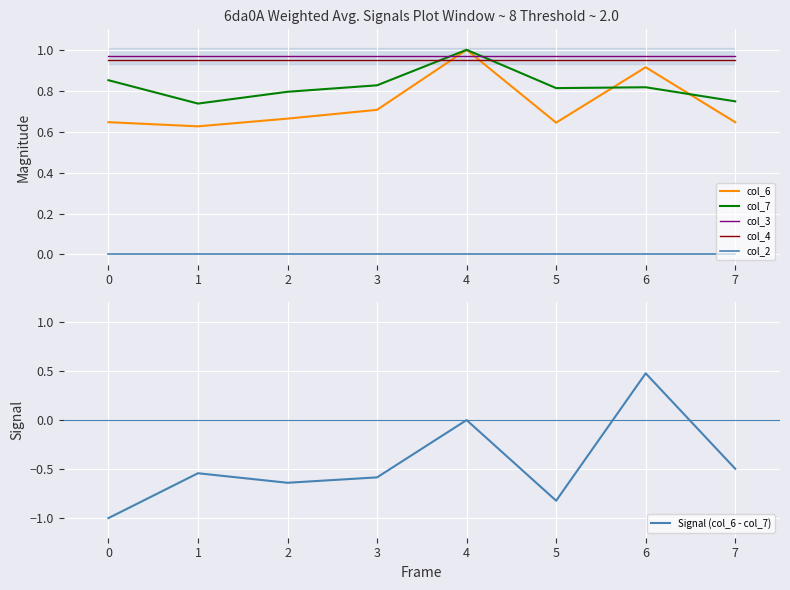

In Signal (col_6 - col_7), how many points are higher than both neighbors (excluding endpoints)?

3